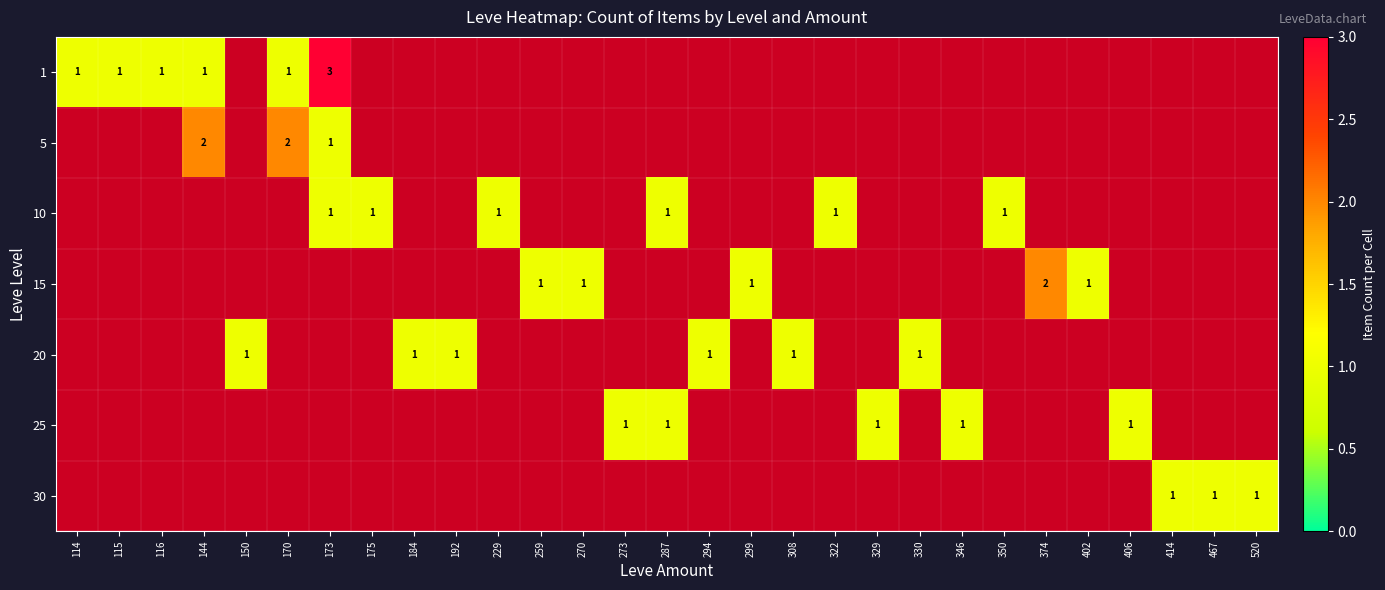

Which category has the highest value across all series?

173